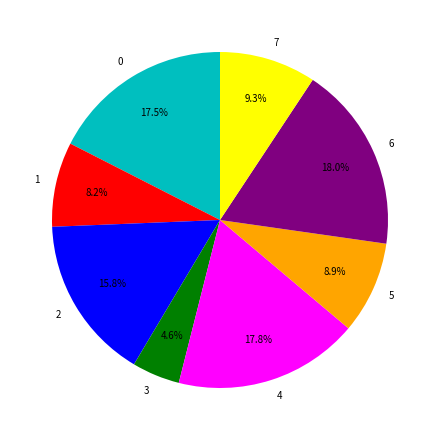

What is the smallest slice in the pie chart?

3